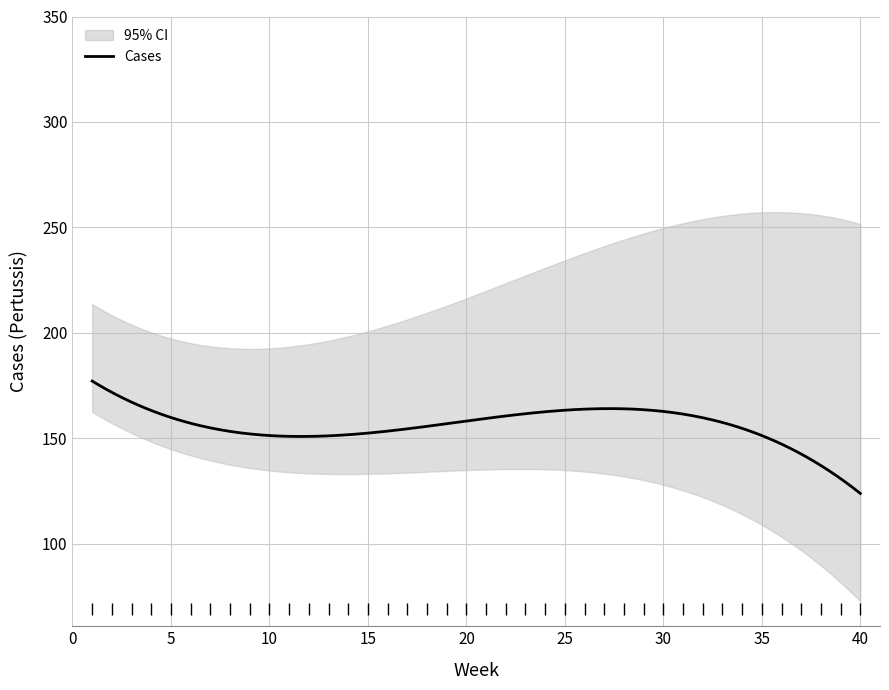

What is the maximum value for Cases?

177.2